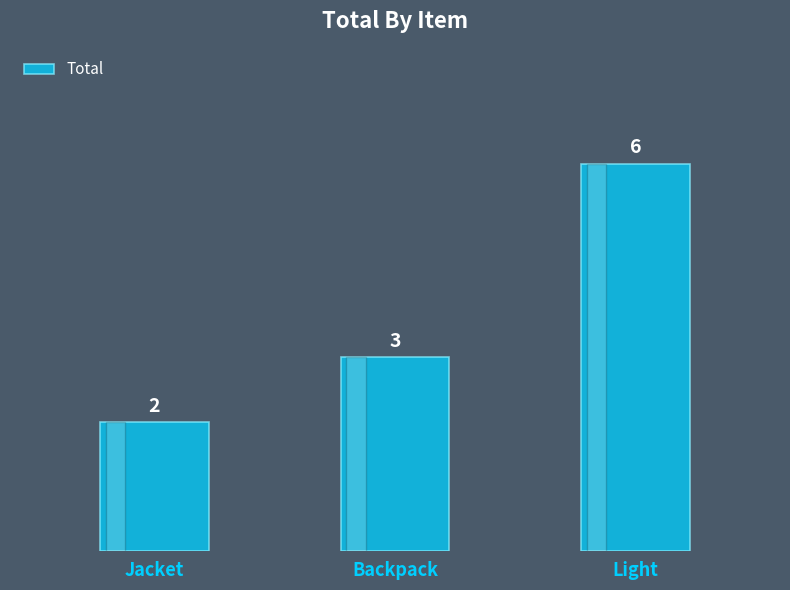

The chart shows a value of 2 at Backpack. True or false?

False